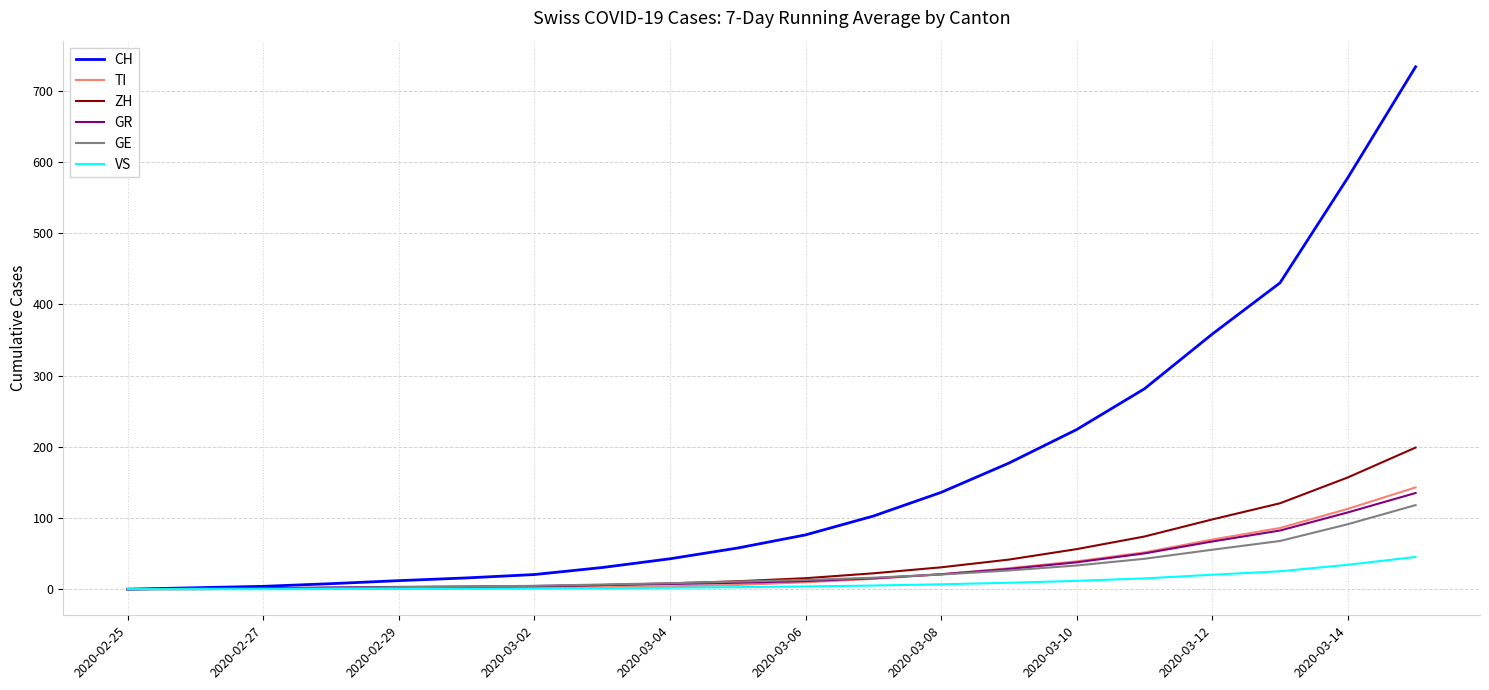

Which series has the largest total across all categories?

CH